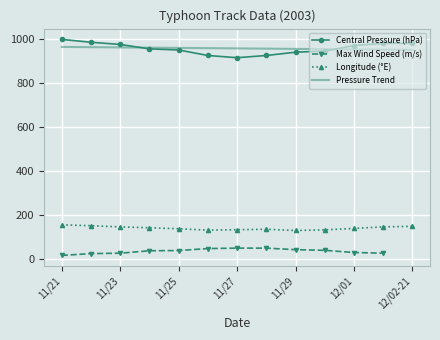

True or false: Longitude (E) has more than 2 interior local peaks.

False